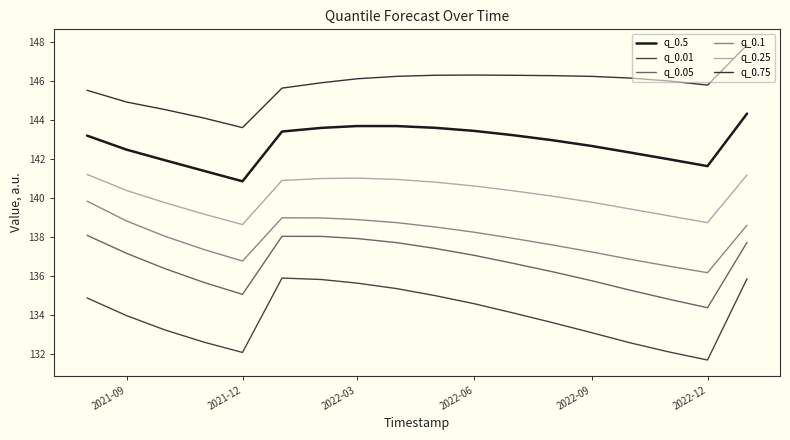

How many lines are shown in the chart?

6